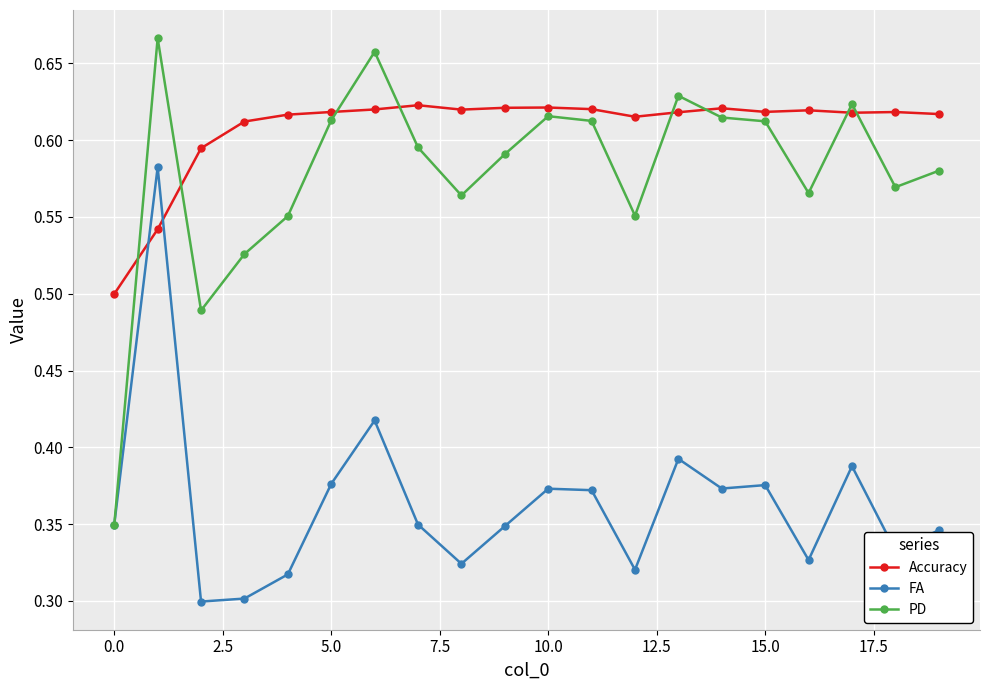

What are all the series names shown in the legend?

Accuracy, FA, PD